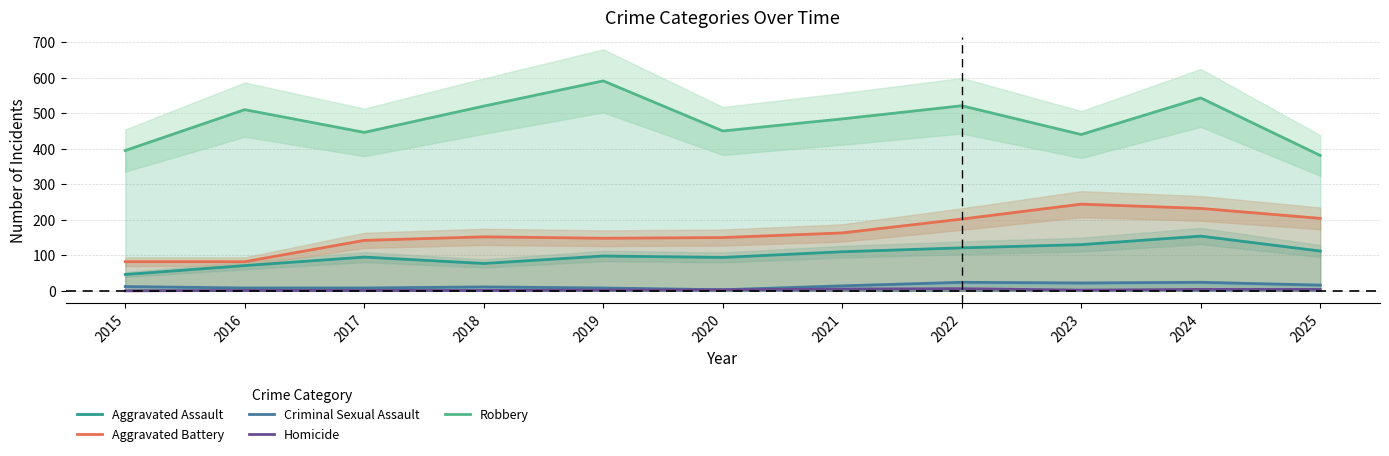

Which series changed the most between 2019 and 2024?

Aggravated Battery